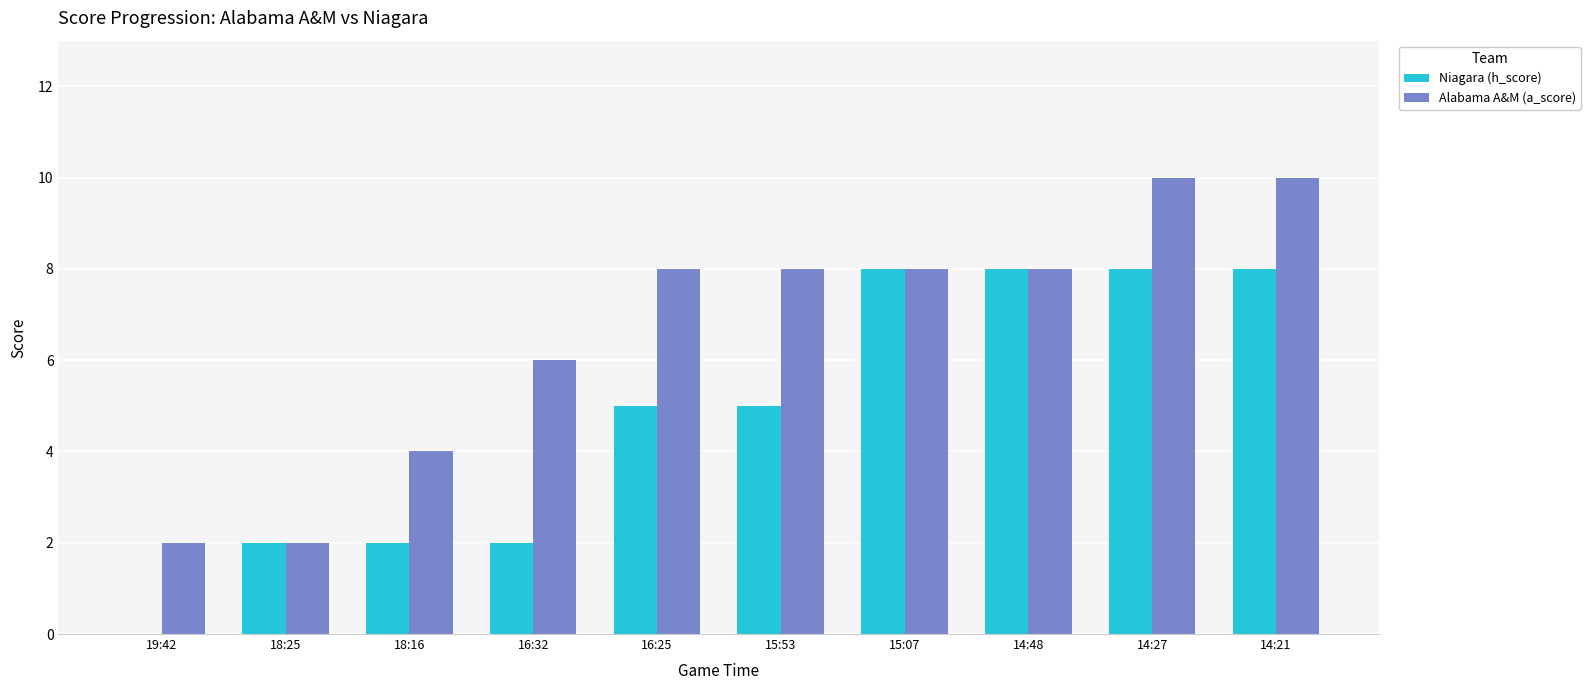

What is the maximum value for Niagara (h_score)?

8